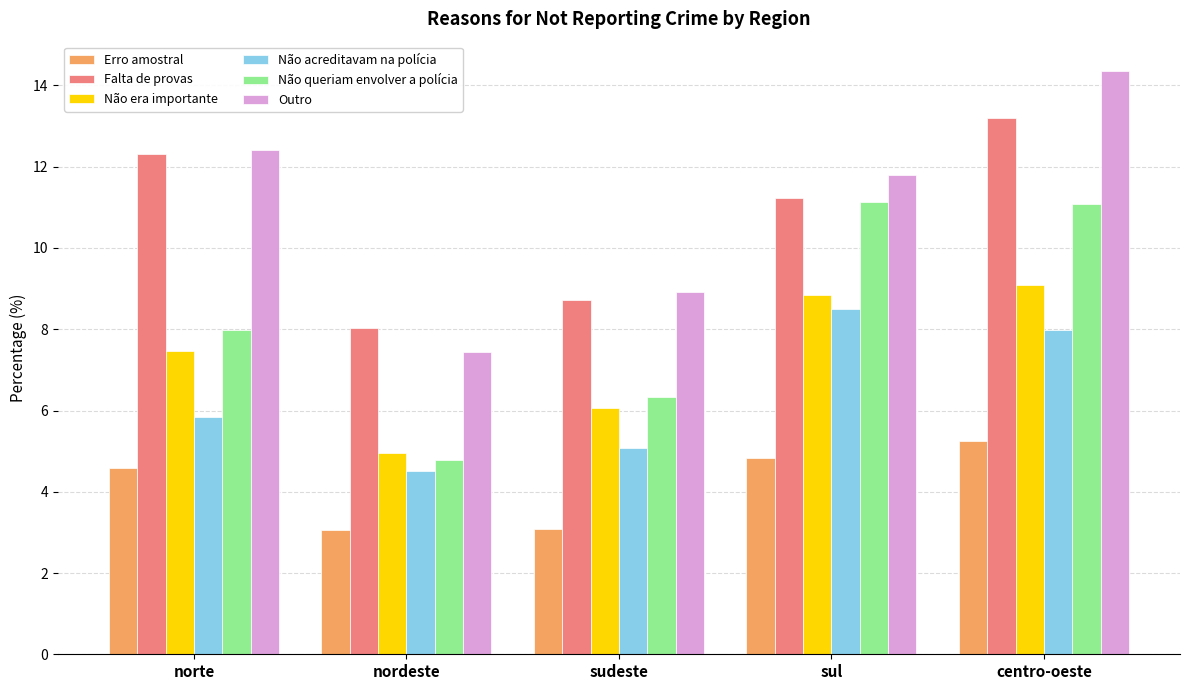

What is the label of the 2nd bar from the right?

sul